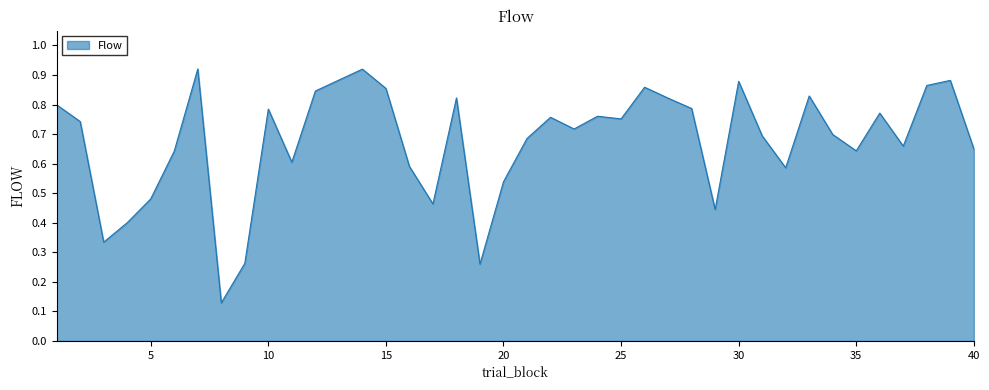

How many interior local peaks (higher than both neighbors) does the data have?

11